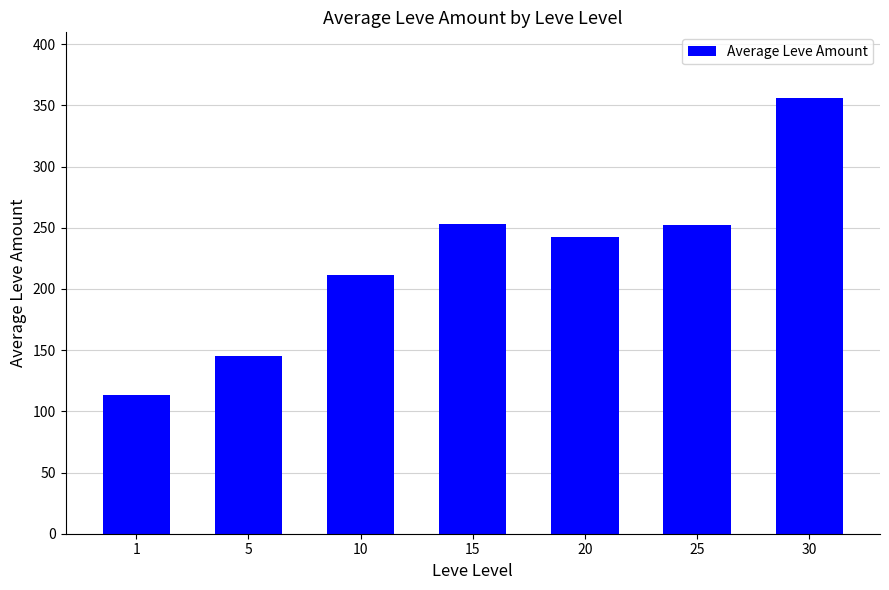

What is the difference between the maximum and minimum values?

243.1